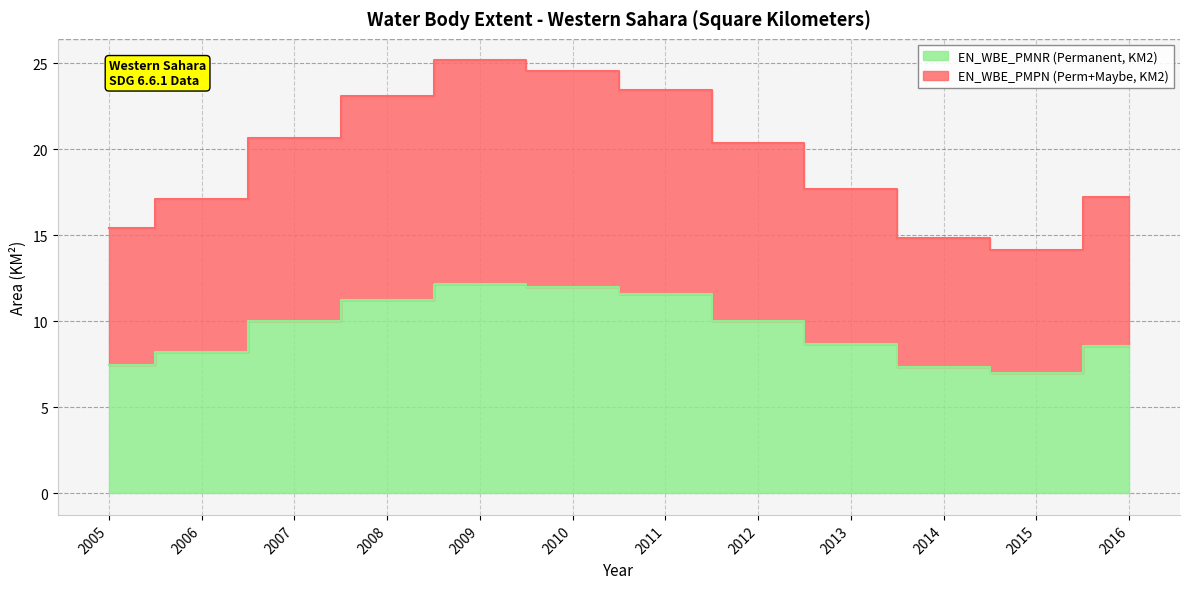

Count the number of data series in this chart.

2